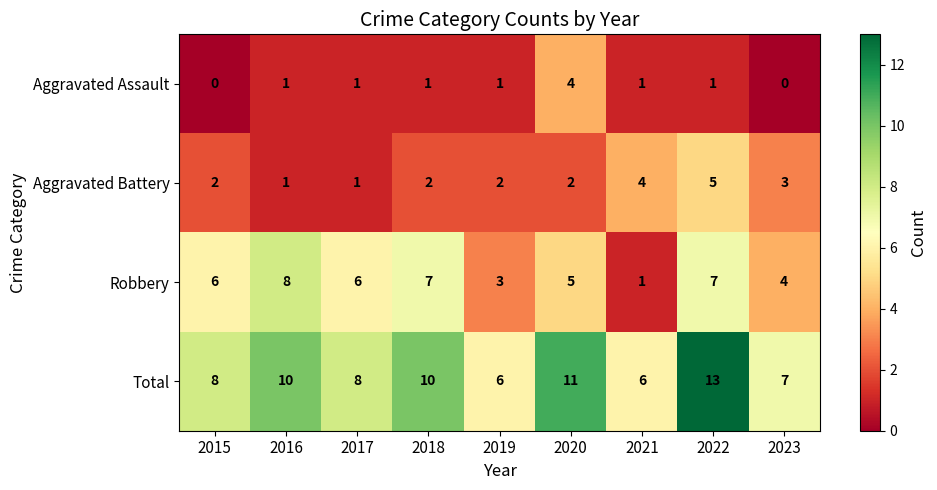

What is the maximum value for Aggravated Battery?

5